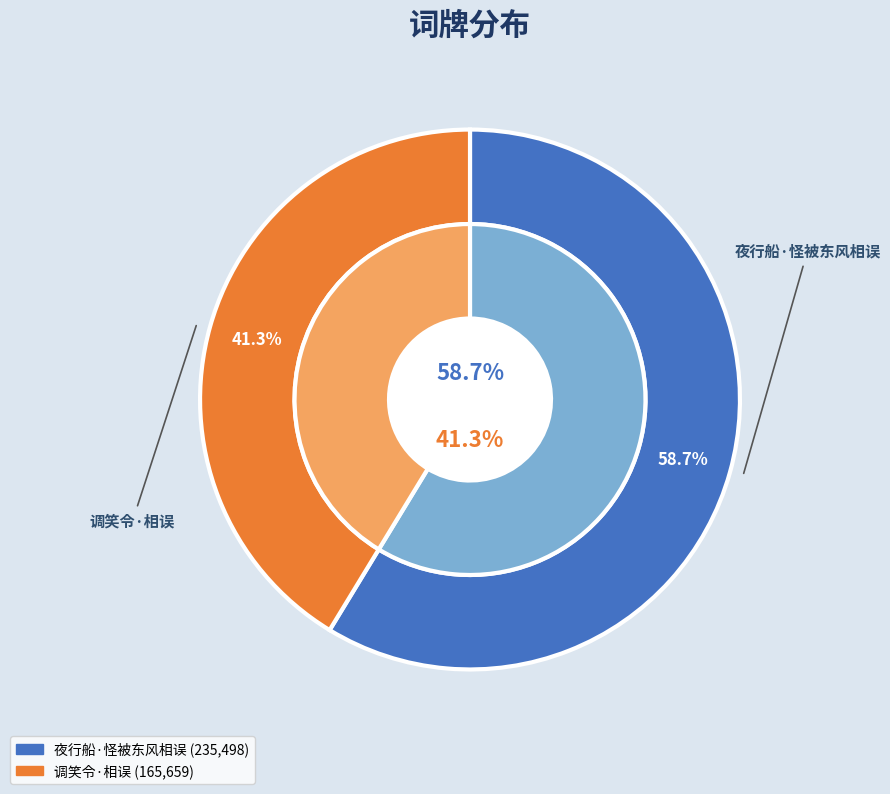

To the nearest percent, what portion does 夜行船·怪被东风相误 represent?

59%